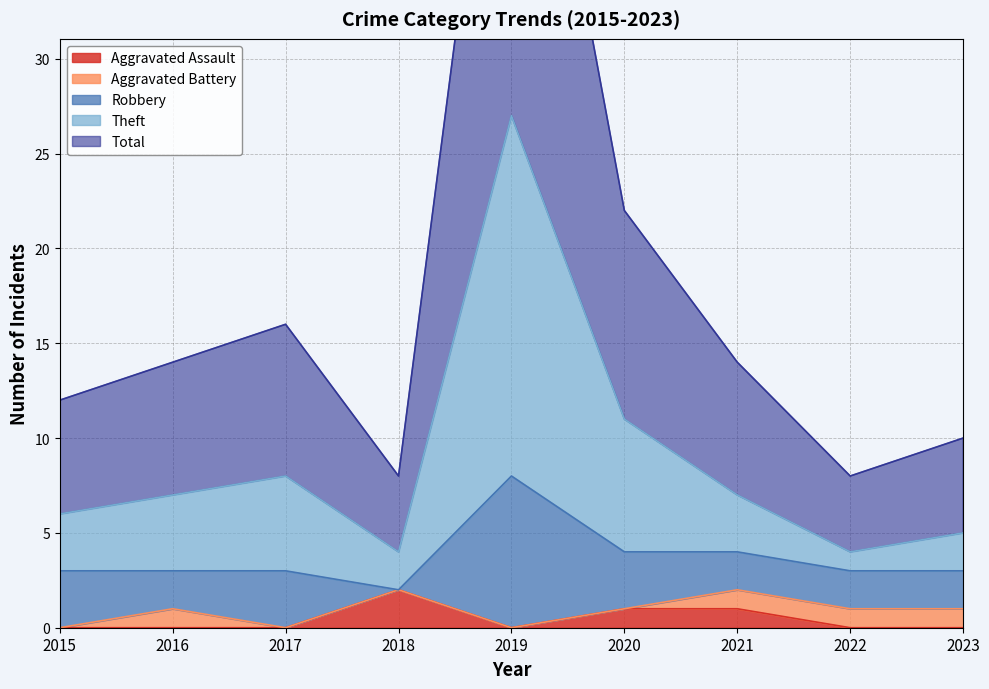

True or false: Aggravated Assault and Total cross at least once.

False